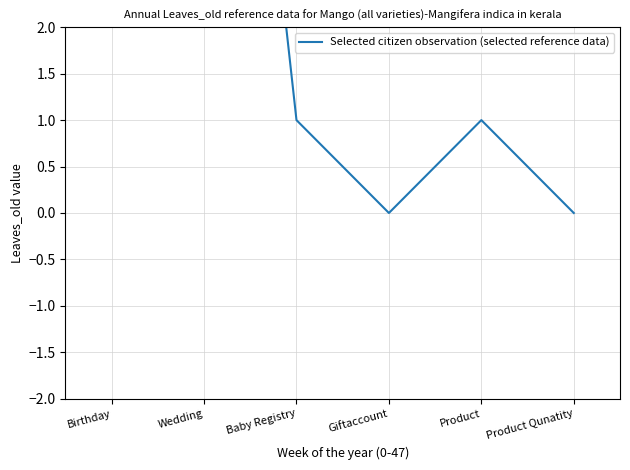

Where is the first local minimum?

Giftaccount